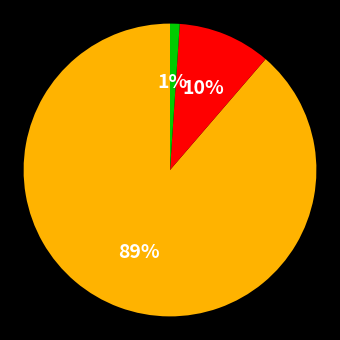

To the nearest percent, what is the average slice percentage?

33%